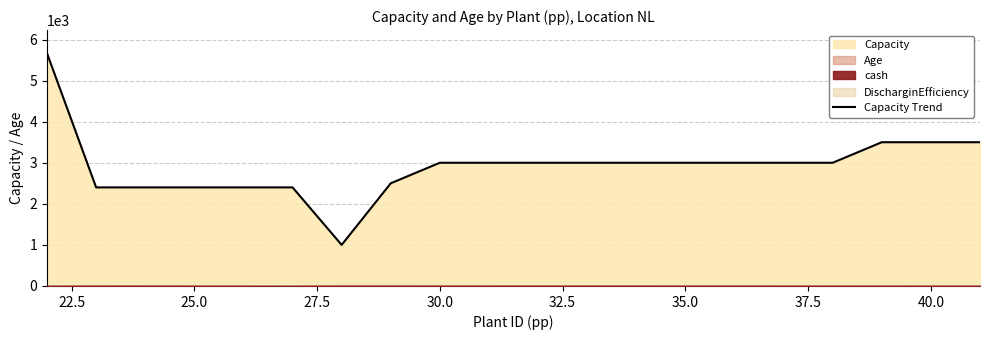

The value of Capacity Trend at 30.0 is 1583.4. True or false?

False